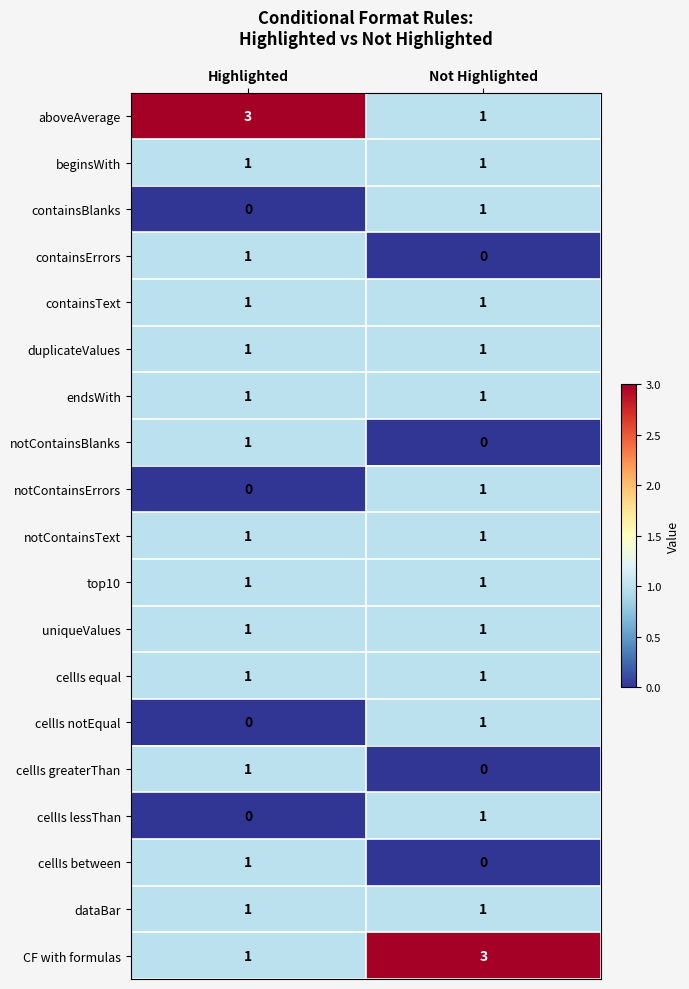

What is the sum of all CF with formulas values?

4